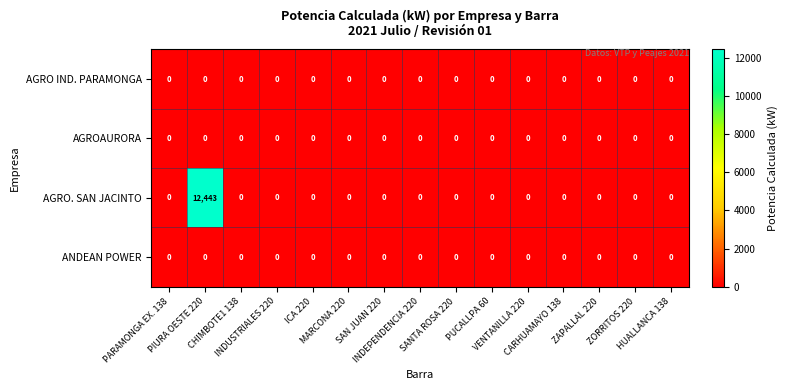

What is the sum of all AGRO. SAN JACINTO values?

12443